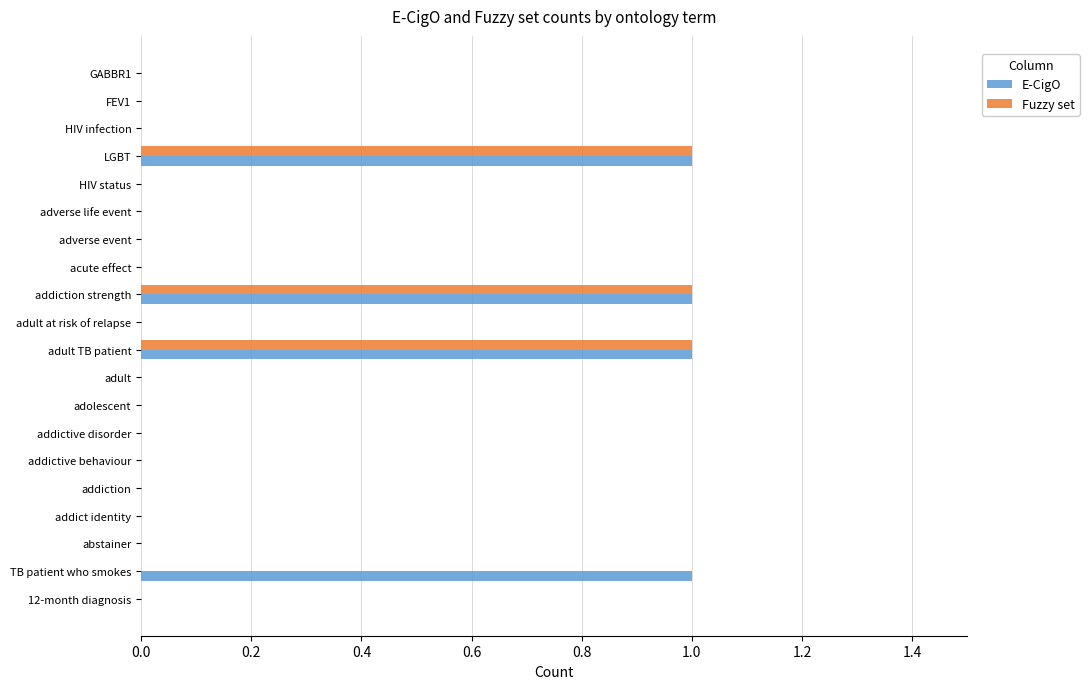

What are all the series names shown in the legend?

E-CigO, Fuzzy set